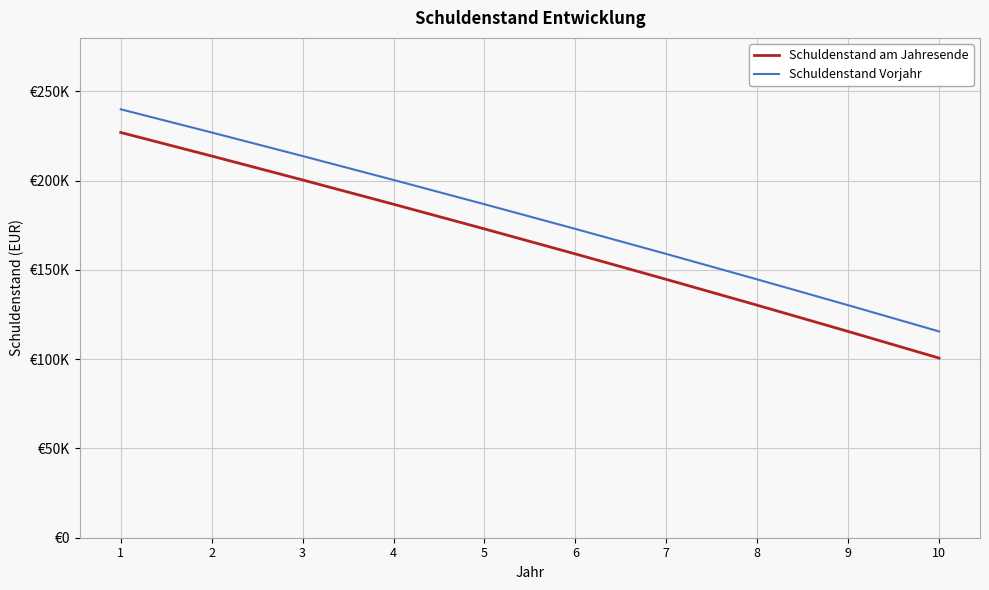

Between 5 and 9, which series saw the biggest shift?

Schuldenstand am Jahresende